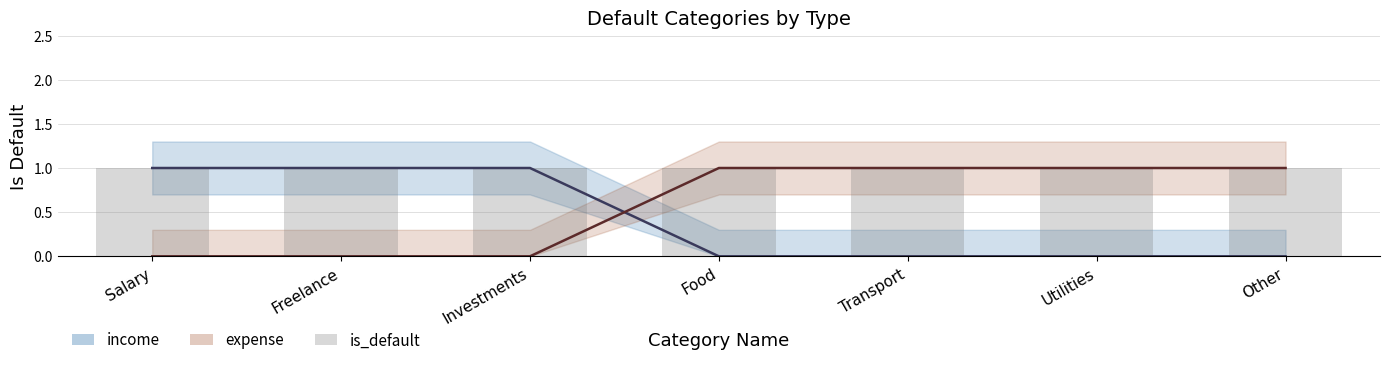

True or false: is_default has a value of 0 at Transport.

False